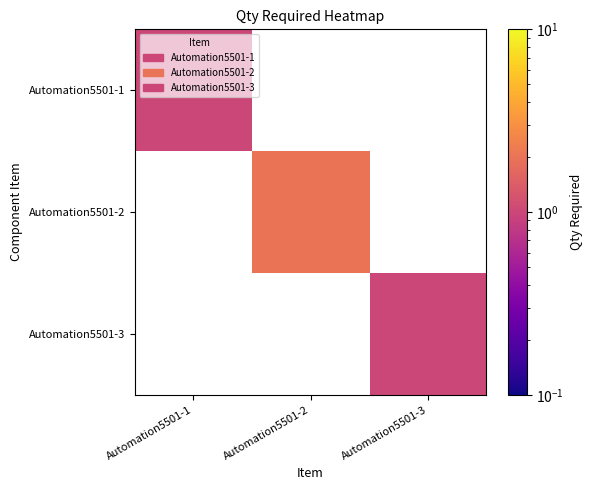

What is the spread (max minus min) of values at Automation5501-2?

2